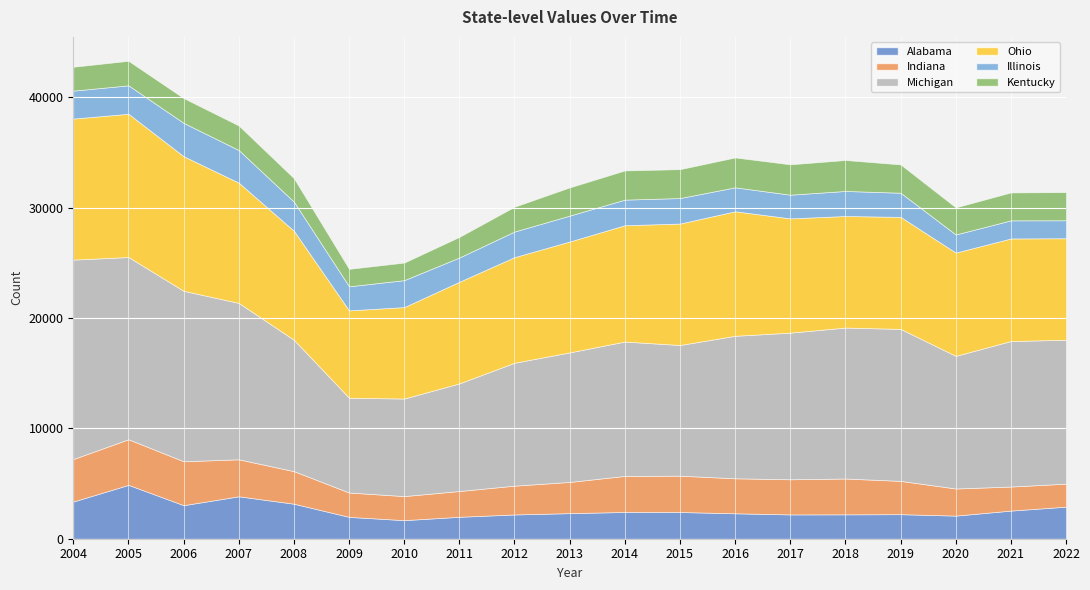

True or false: Michigan and Kentucky intersect in this chart.

False